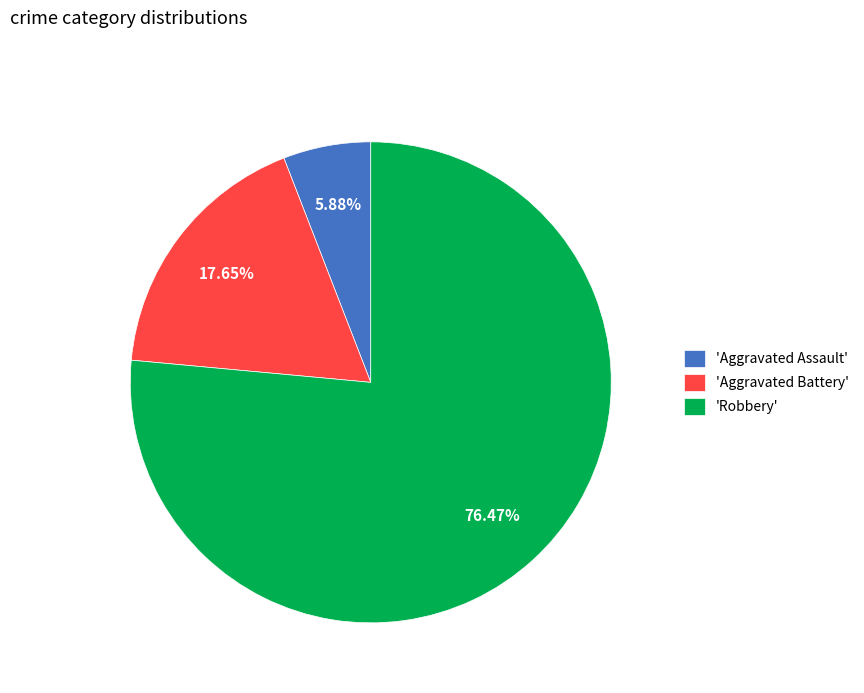

How many segments does this pie chart have?

3